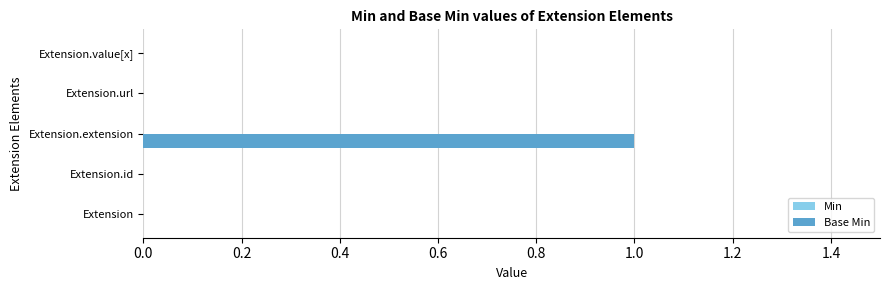

What is the change in value from Extension.id to Extension.extension?

+1